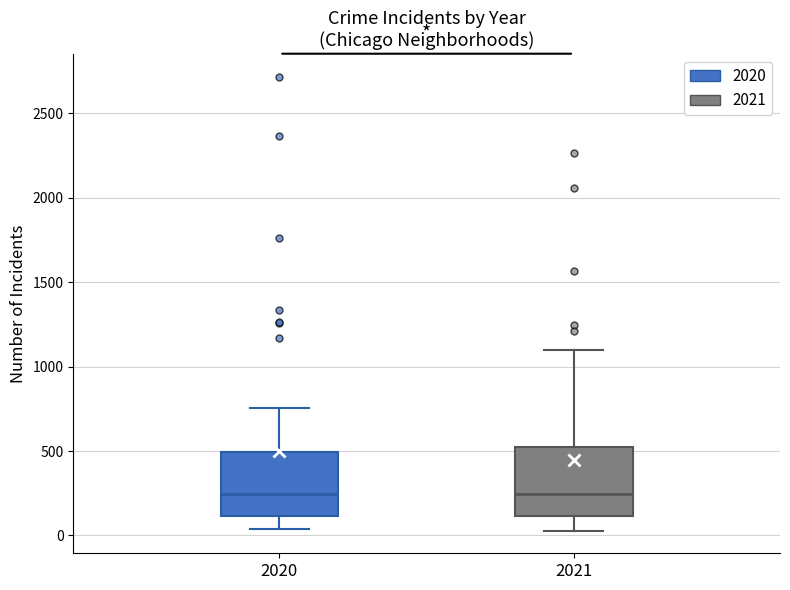

Where is the upper edge of the box at x = 2021 on the y-axis? The values are not printed on the chart, so give them approximately, as read against the axis.

500